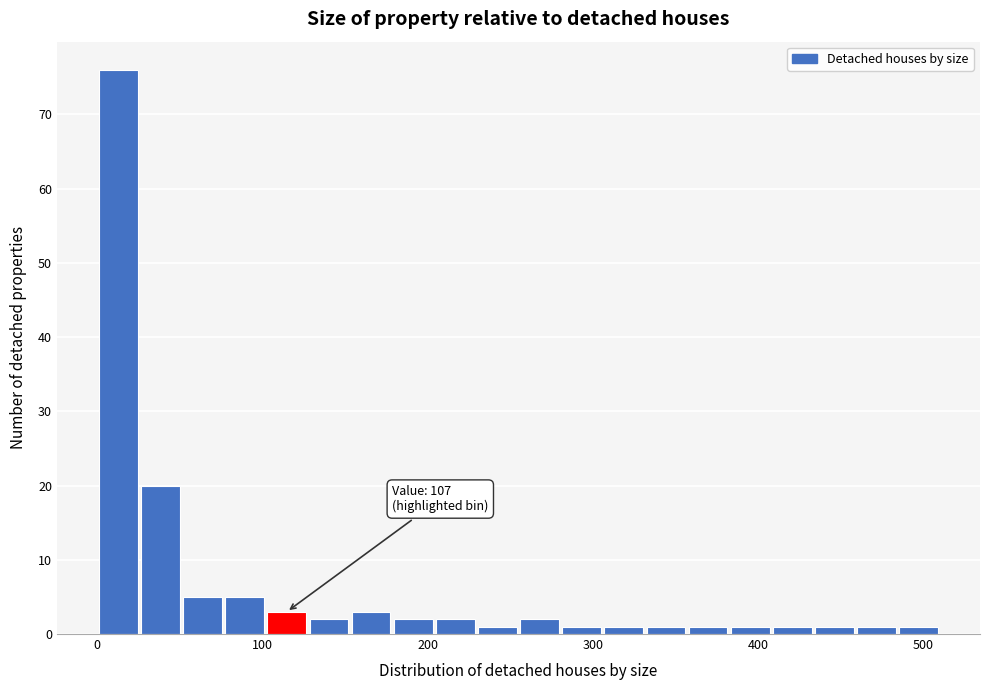

Read against the x-axis, roughly where is the centre of the tallest bar?

10